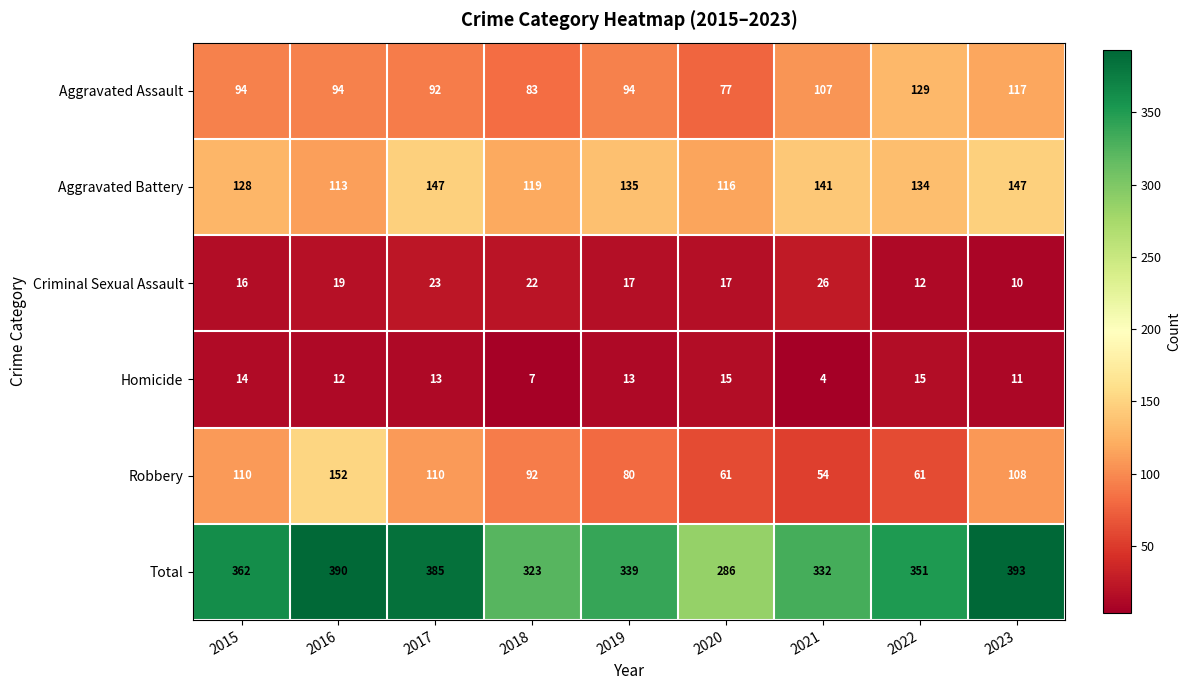

At which category is the sum across all series the highest?

2023